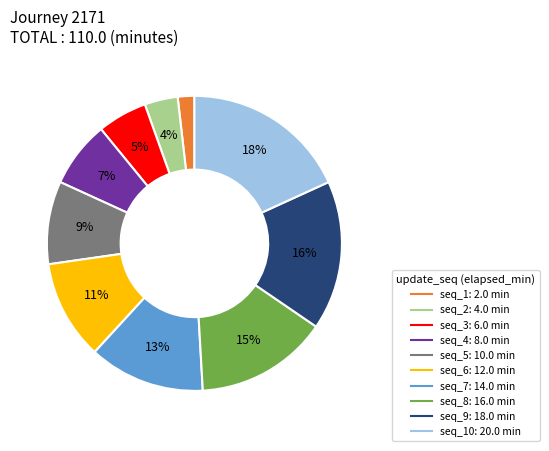

To the nearest percent, what is the average slice percentage?

10%